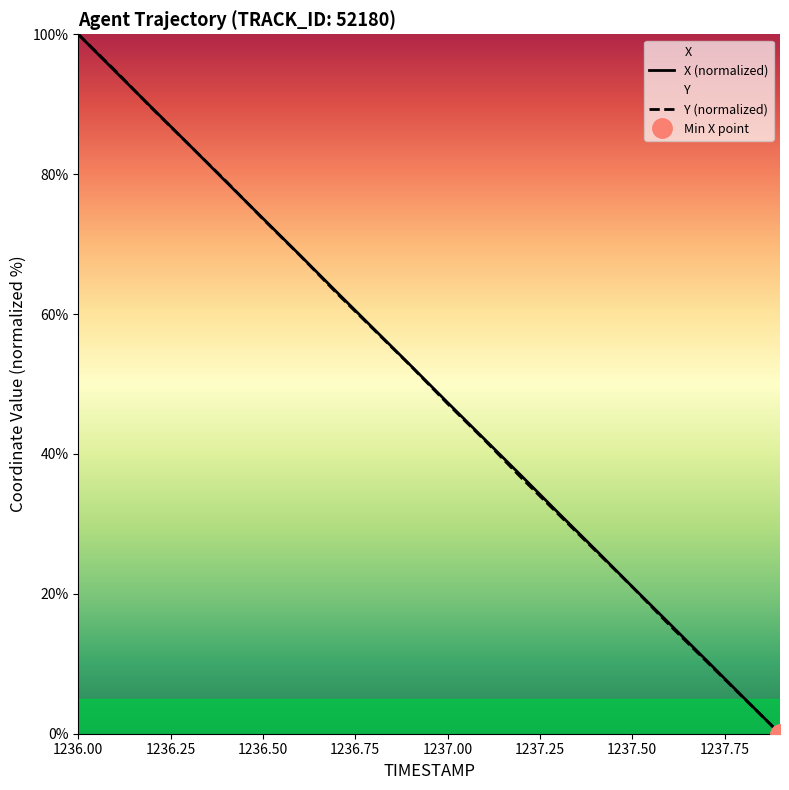

What is the value of the X (normalized) point at the 18th from the left?

10.5